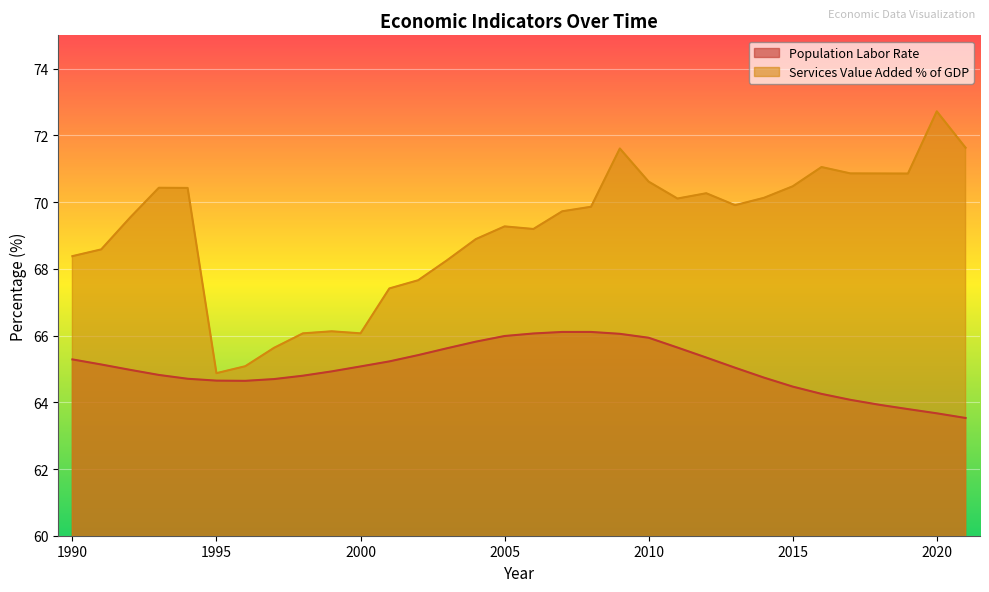

The Services Value Added % of GDP series shows 114.2 at 2014. True or false?

False